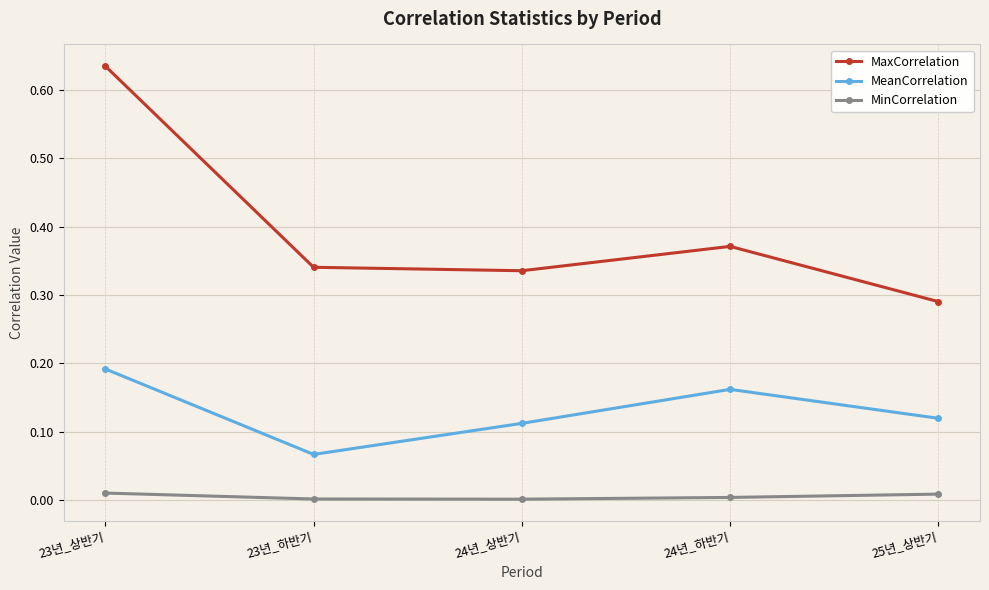

Does the chart have visible grid lines?

Yes